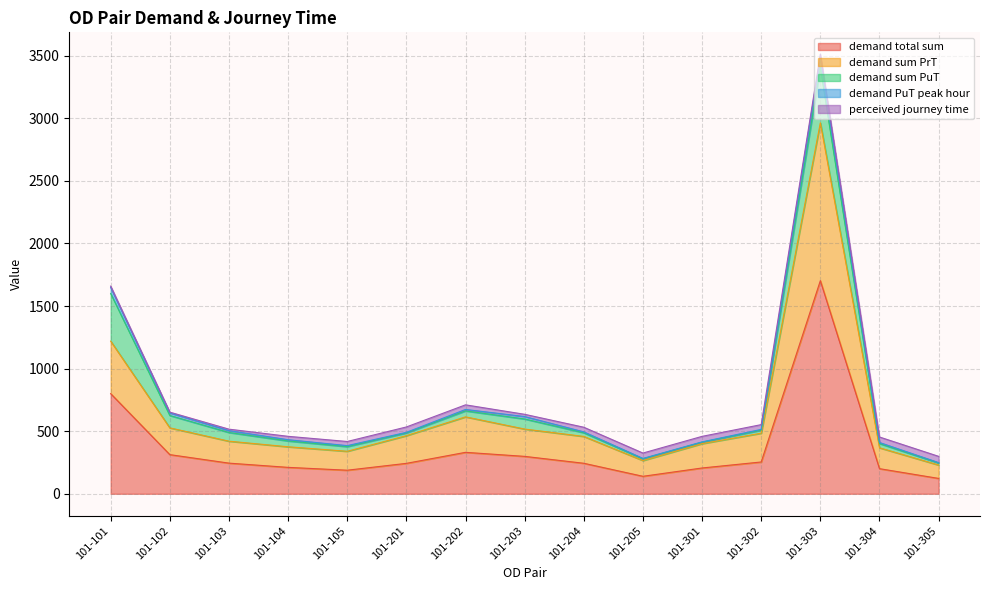

What is the average value of the demand PuT peak hour series?

16.7